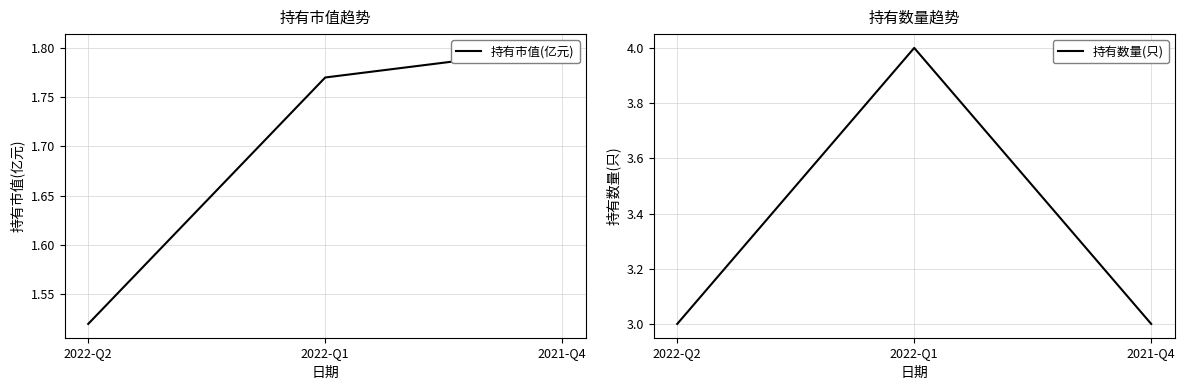

At which label is 持有市值(亿元) closest to 1?

2022-Q2